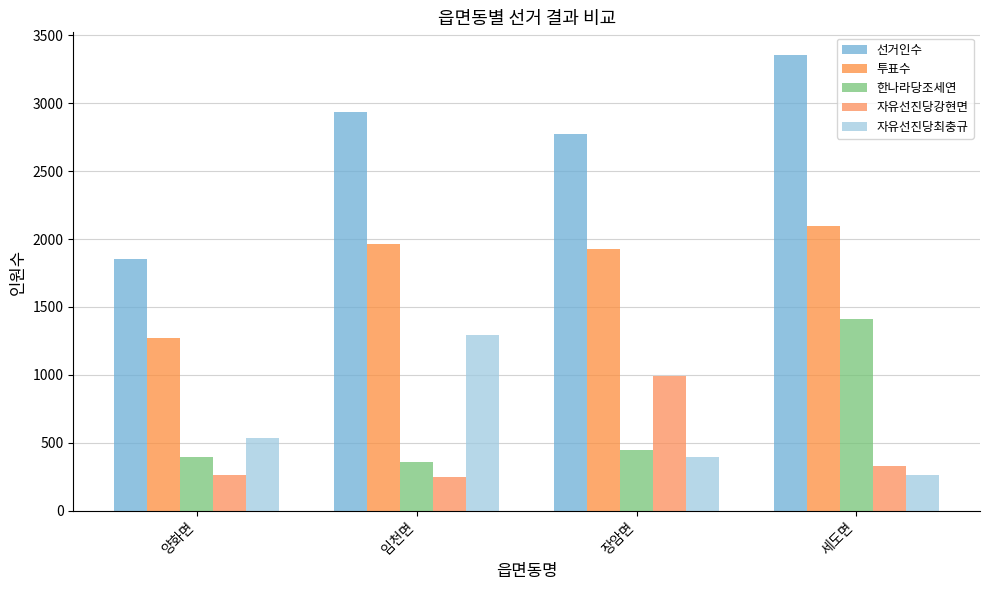

How many data points does each series have?

4